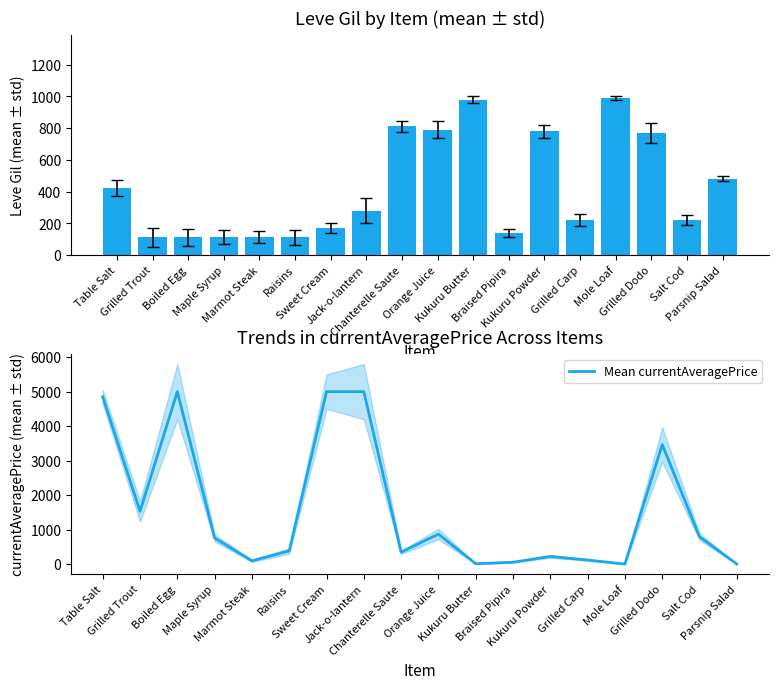

Where is Mean currentAveragePrice nearest to the value 2500?

Grilled Dodo